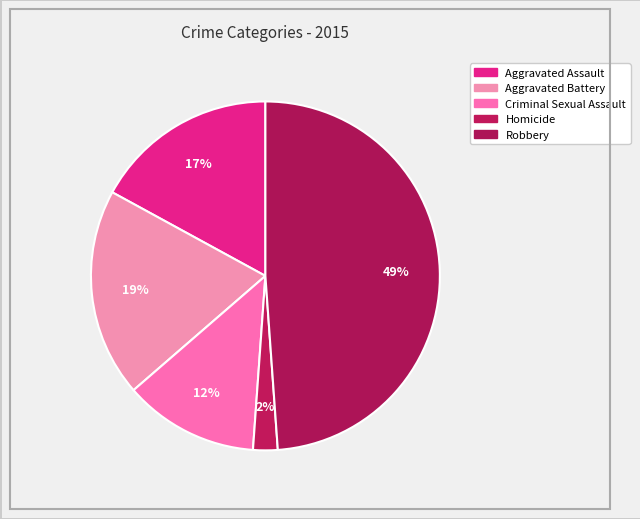

Count the number of slices in the pie.

5